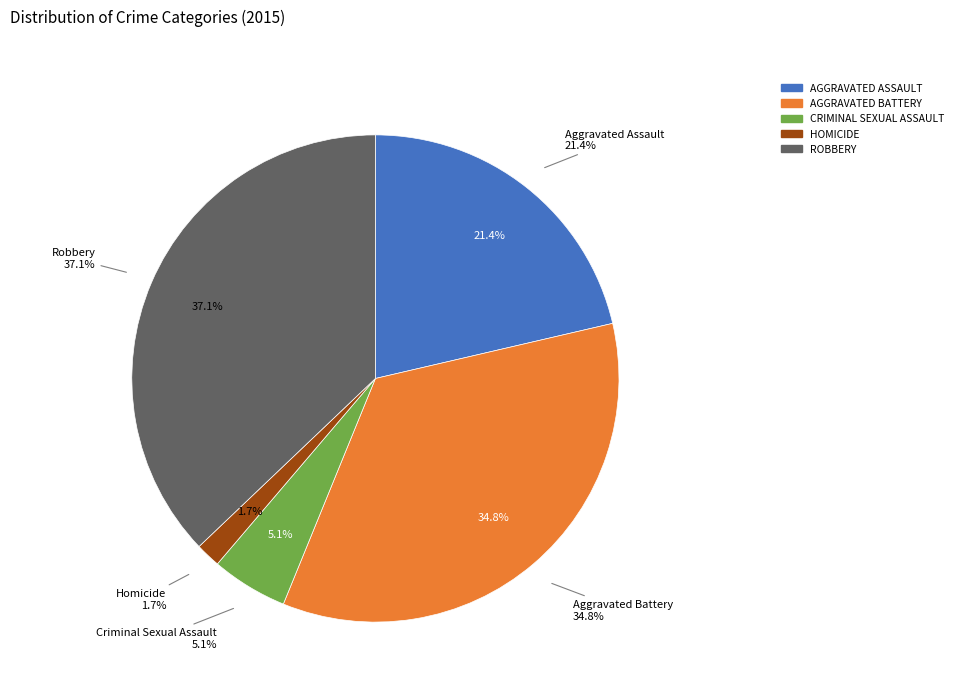

True or false: Aggravated Battery accounts for 35% of the total.

True